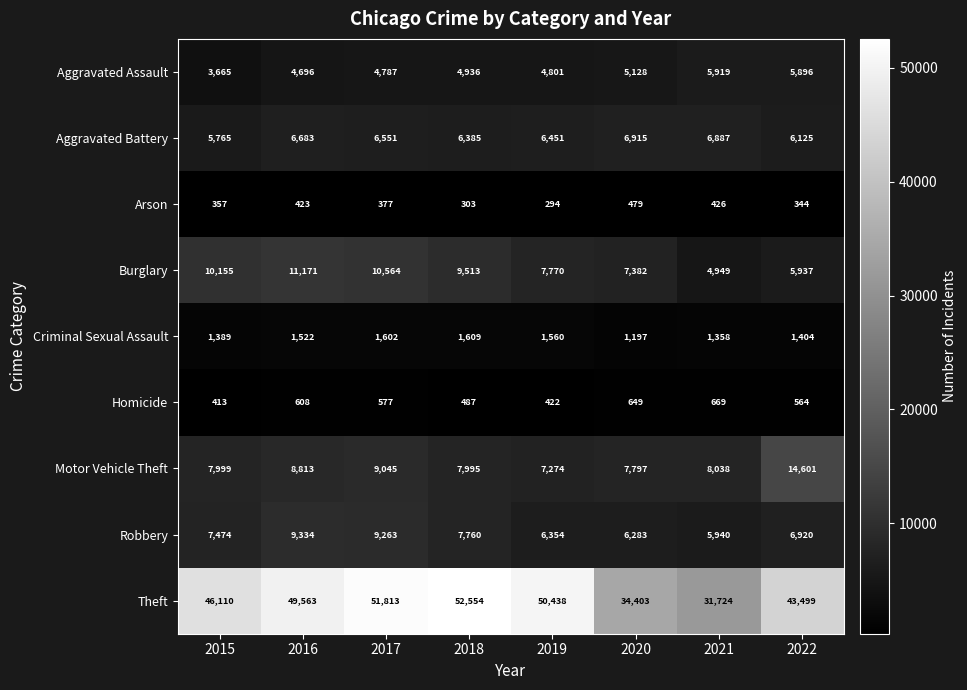

Read the Aggravated Assault value at 2018, to the nearest 10.

4940